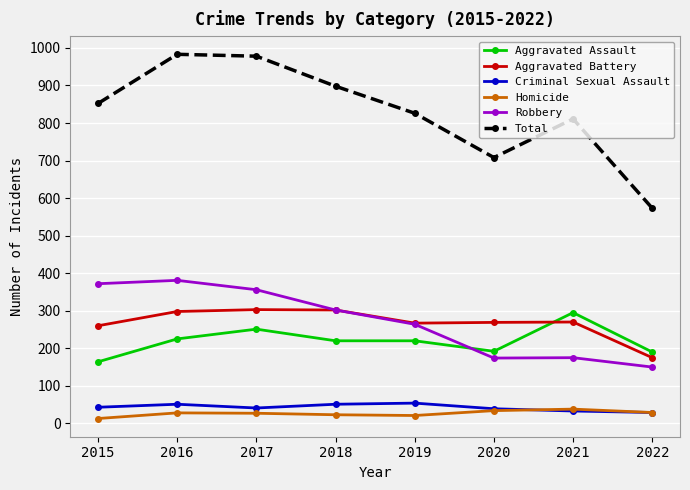

True or false: Aggravated Battery and Criminal Sexual Assault intersect in this chart.

False